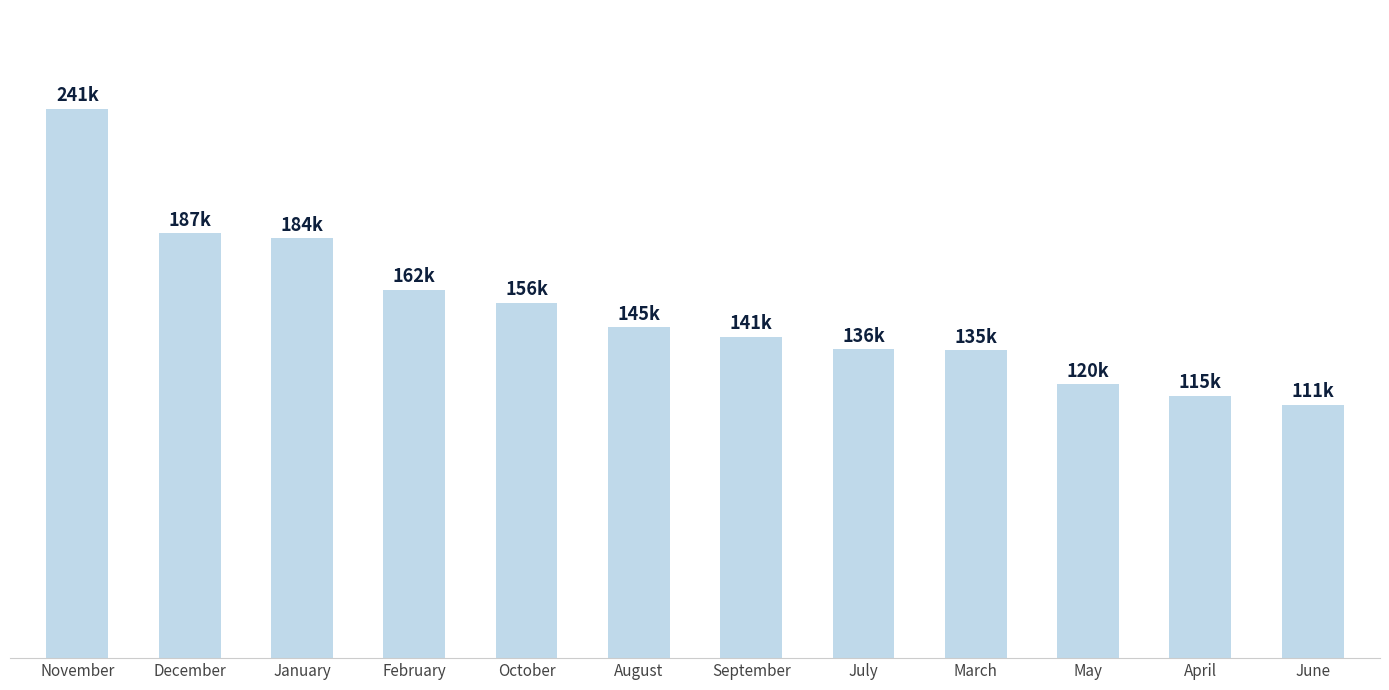

Does the chart contain any negative values?

No